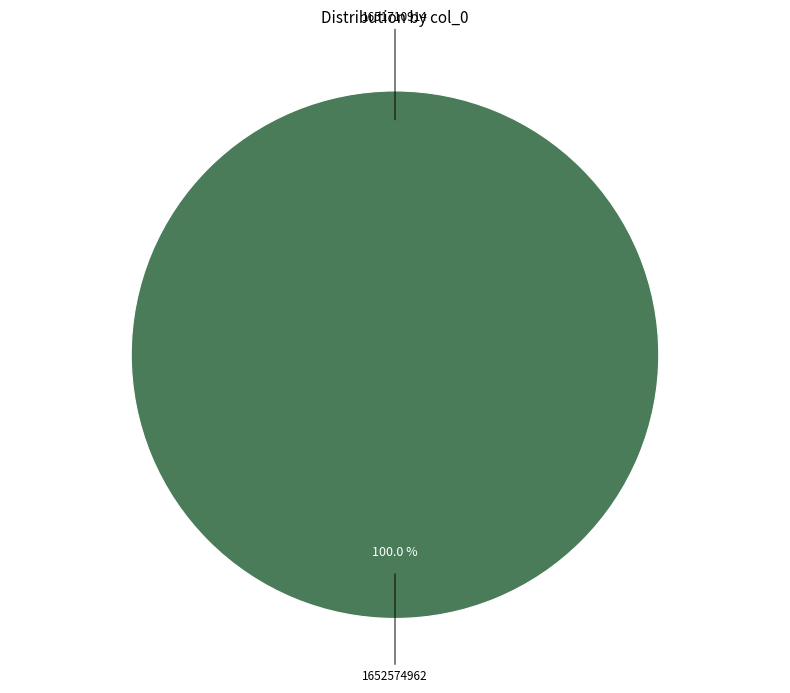

Which slice is the largest?

1652574962